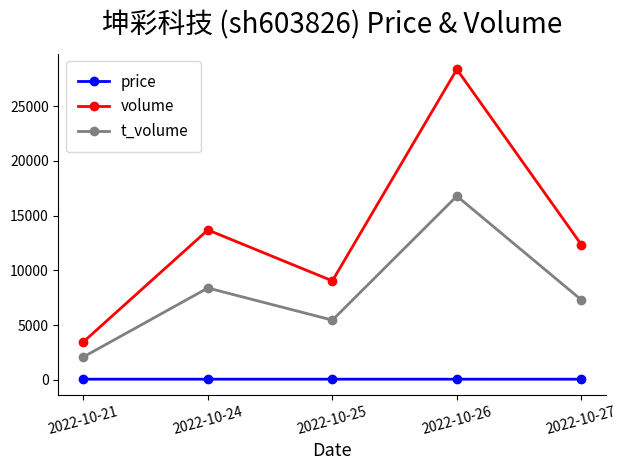

What is the difference between the maximum and second lowest values in the t_volume series?

11327.0